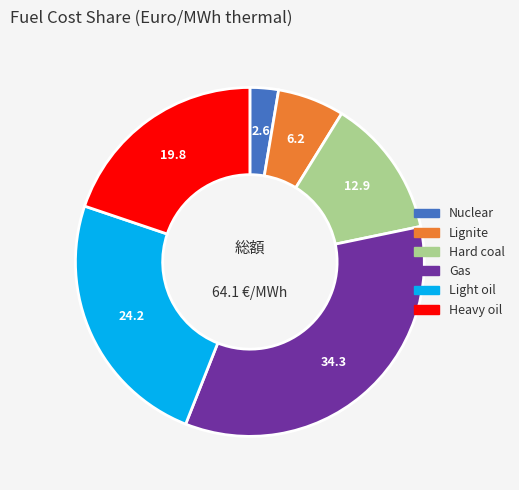

Does any single category account for the majority?

No